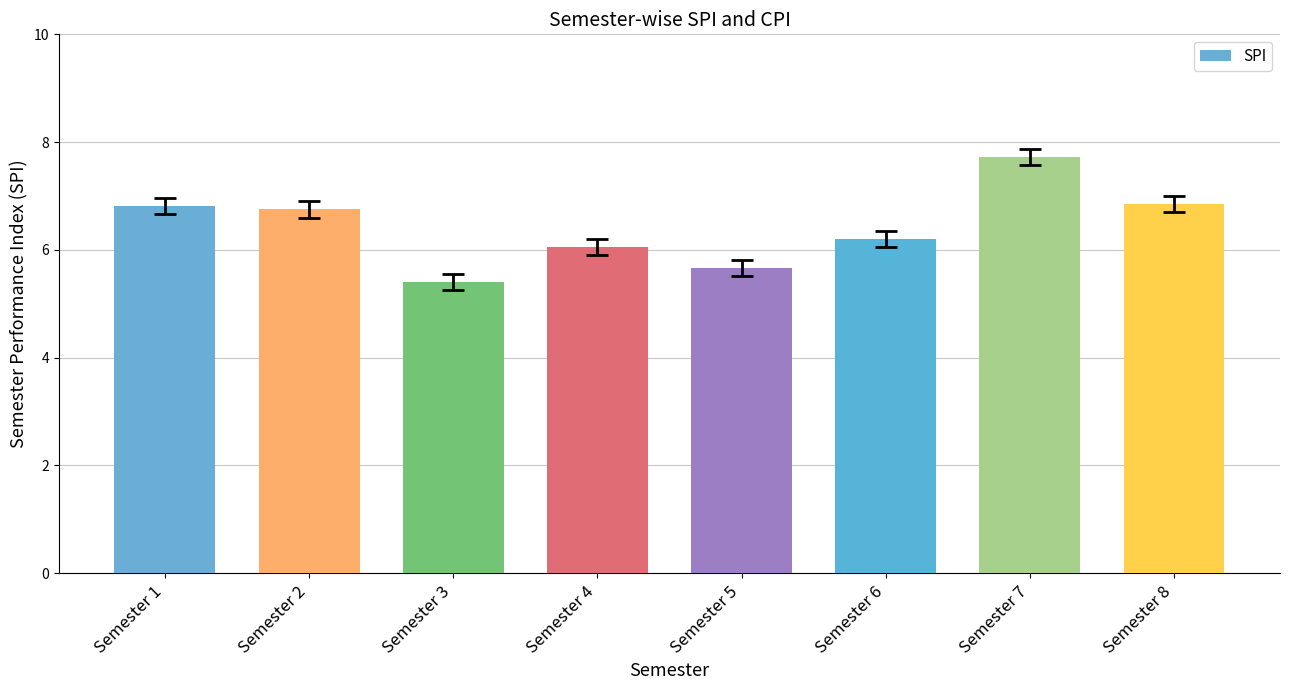

The value at Semester 3 is 5.4. True or false?

True